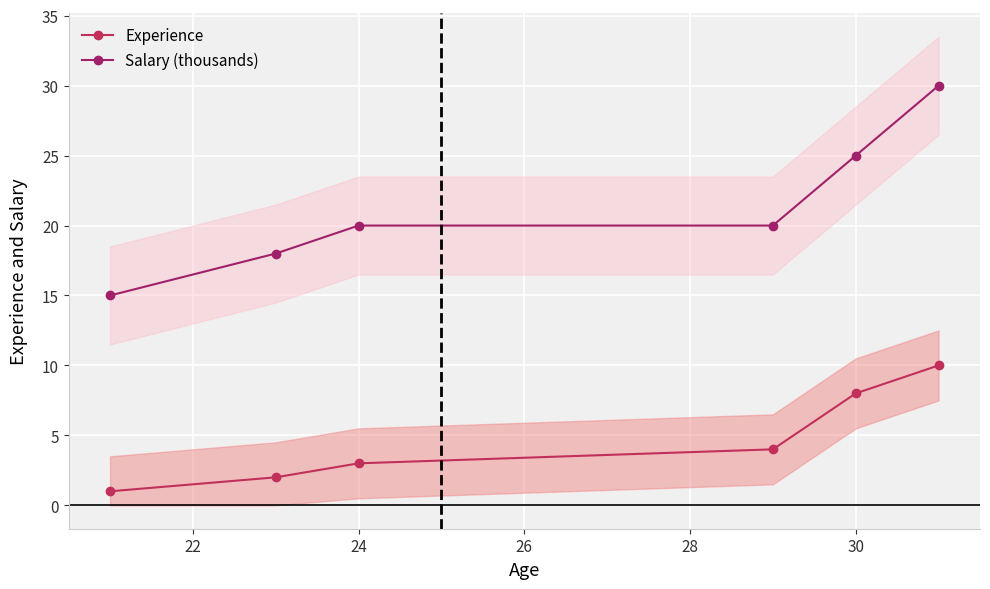

The value of Salary (thousands) at 20 is 10. True or false?

False